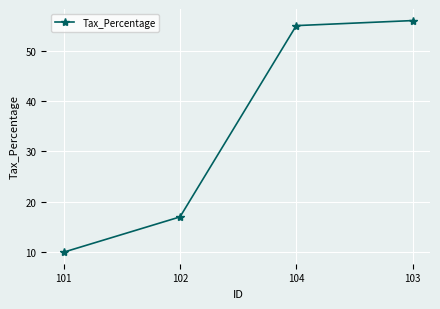

How many distinct data groups are displayed?

1